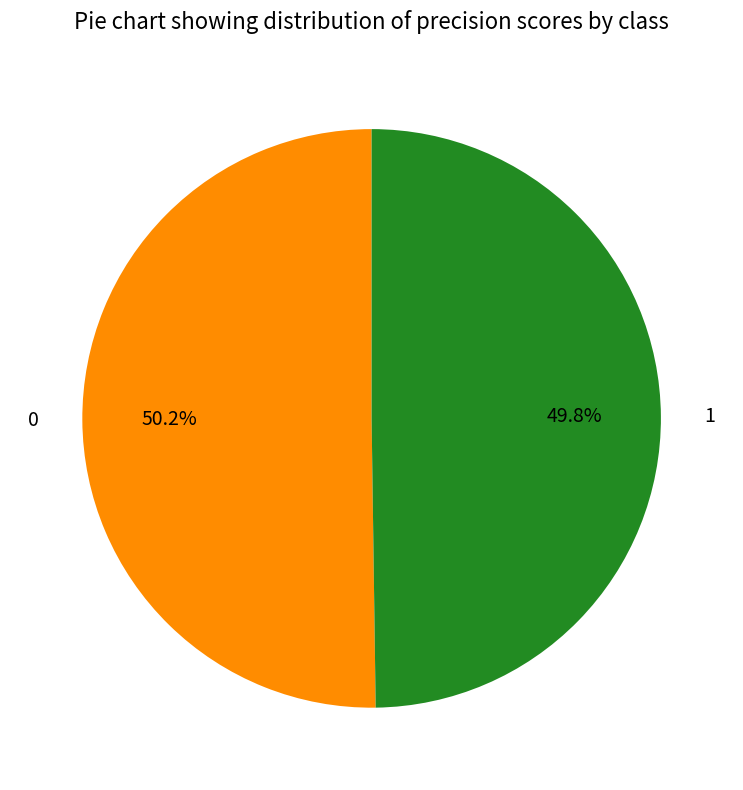

To the nearest percent, what portion does 0 represent?

50%